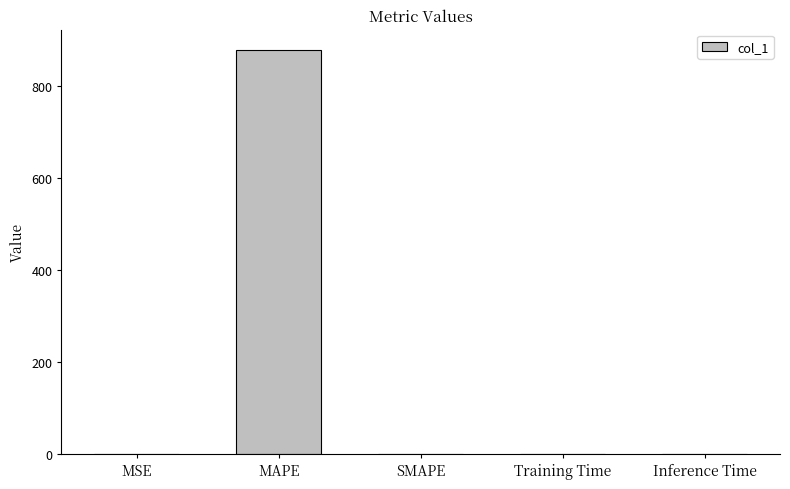

The chart shows a value of 437.2 at SMAPE. True or false?

False